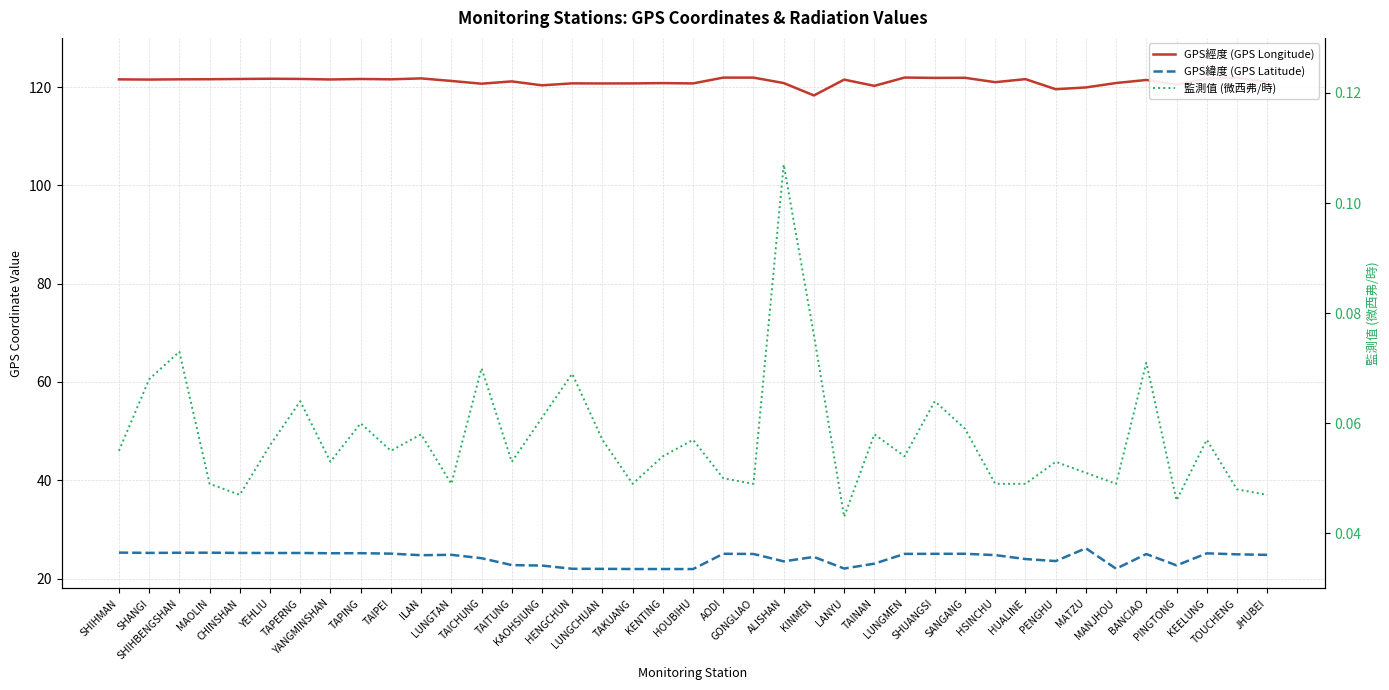

Which category has the lowest value in the GPS緯度 (GPS Latitude) series?

HOUBIHU